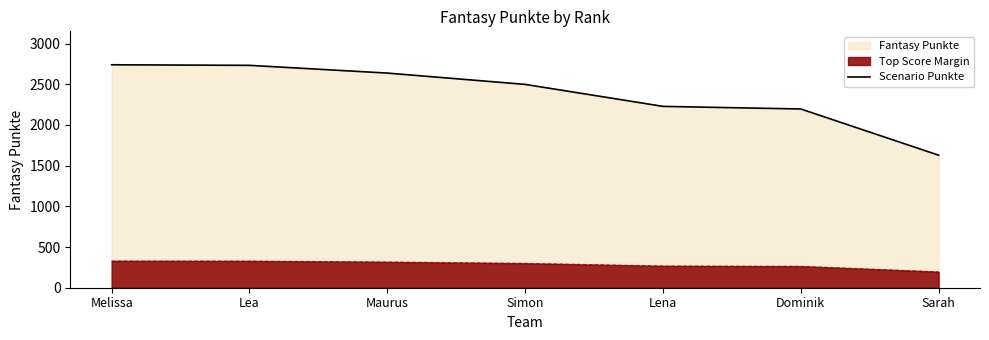

What is the difference between the values at Dominik and Sarah?

568